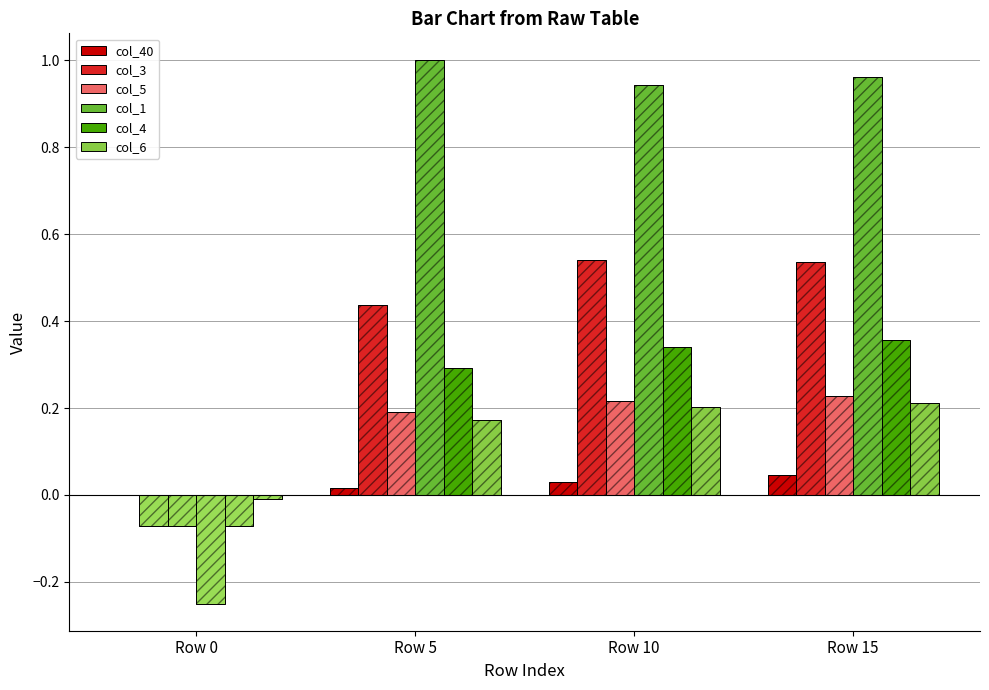

Which series has the largest total across all categories?

col_1